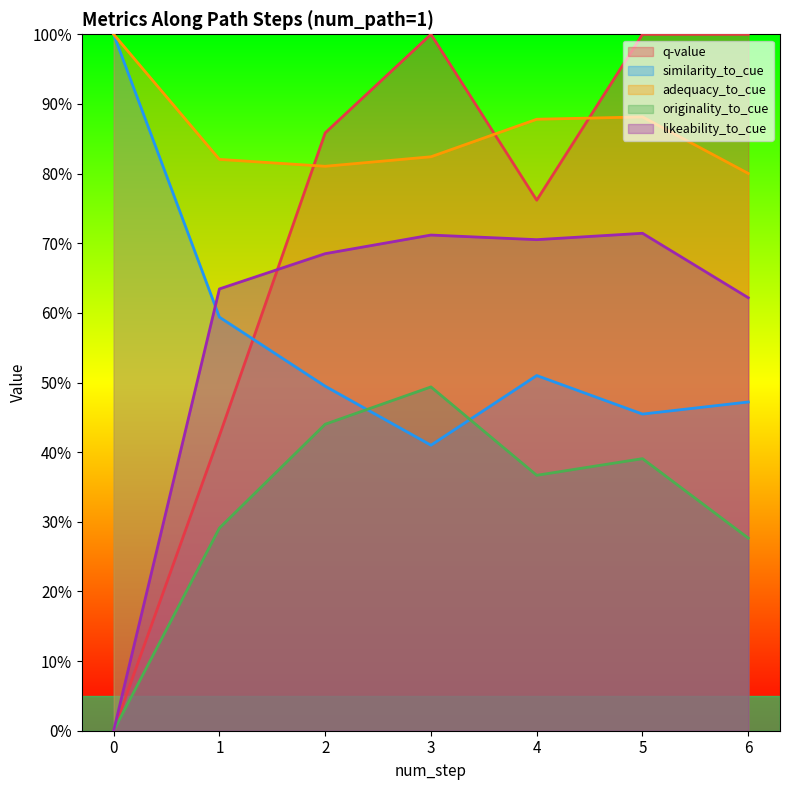

Which series has the largest total across all categories?

adequacy_to_cue